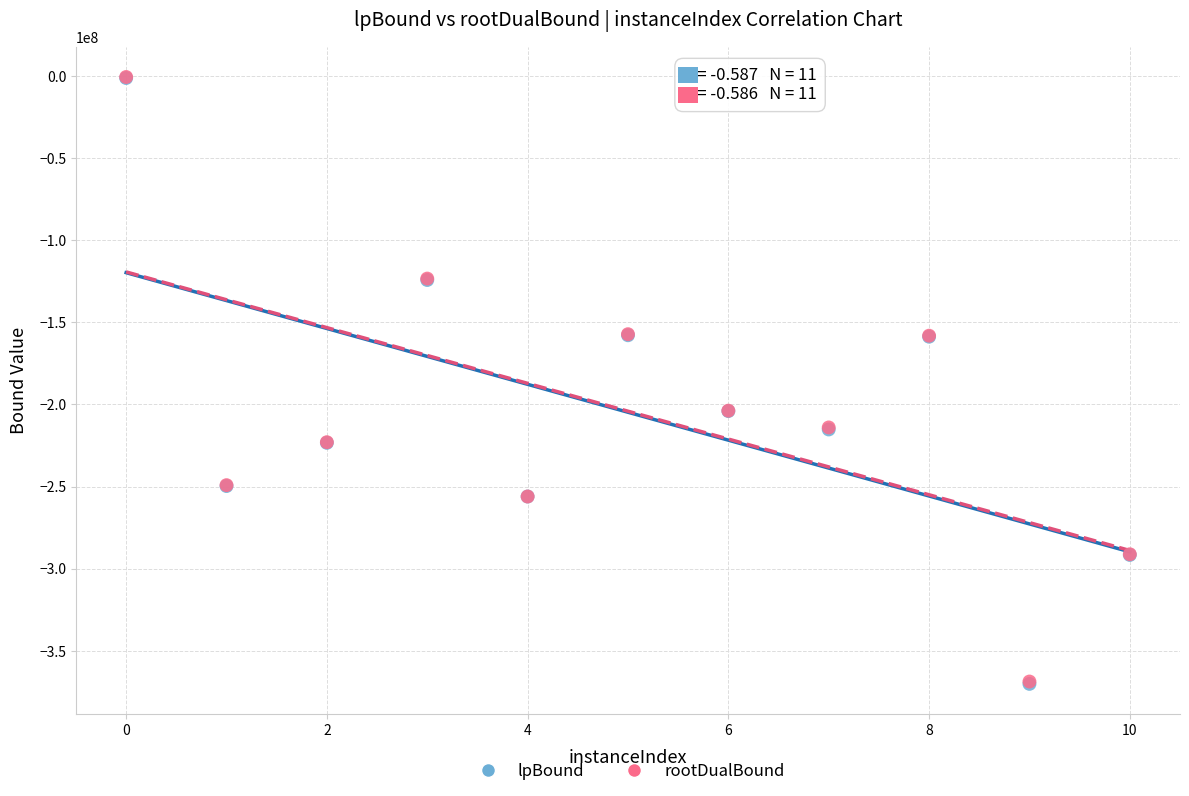

What are all the series names shown in the legend?

lpBound, rootDualBound